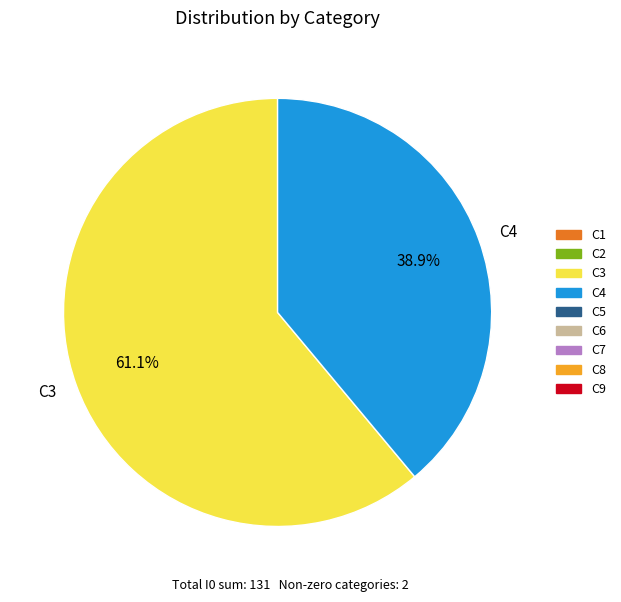

Is there any slice that represents more than half of the pie?

Yes